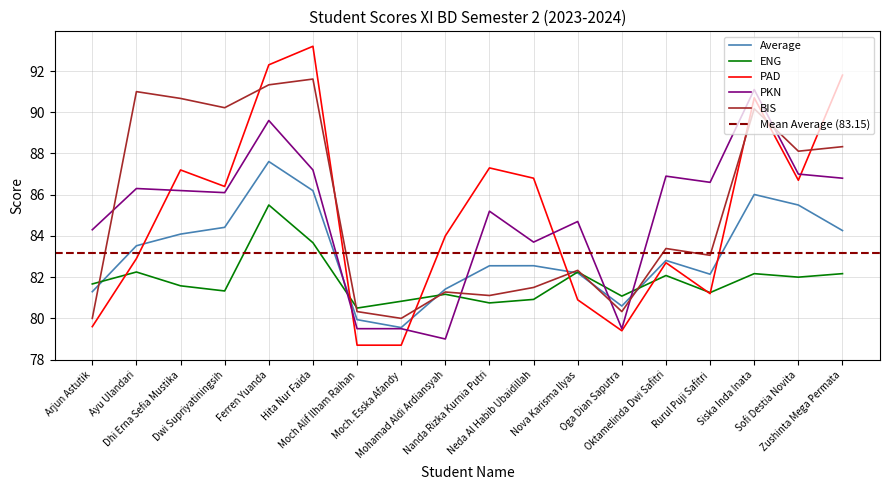

Which series changed the most between Ayu Ulandari and Sofi Destia Novita?

PAD